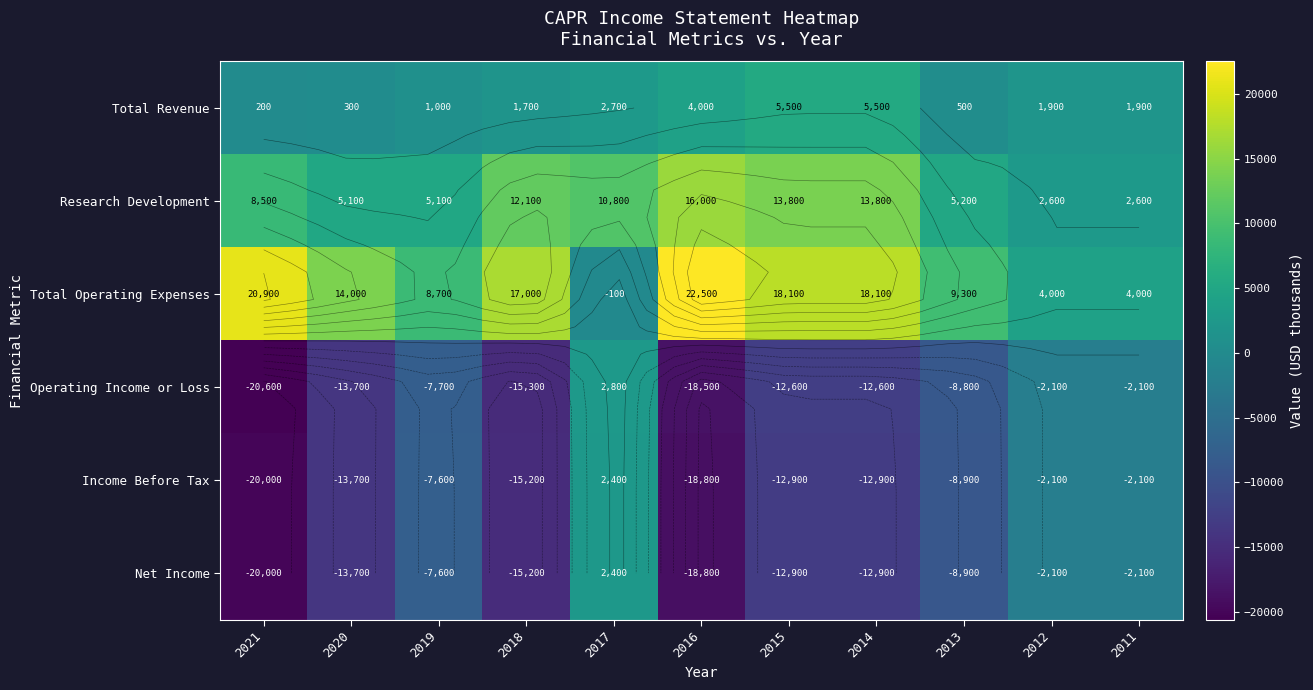

At which label is Total Operating Expenses closest to 11200?

2013